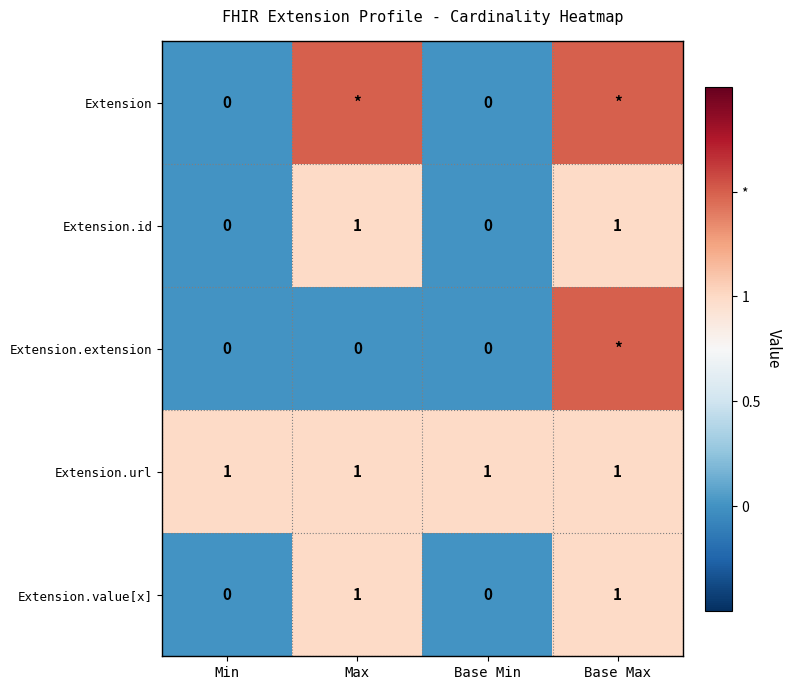

What is the greatest value displayed?

1.5